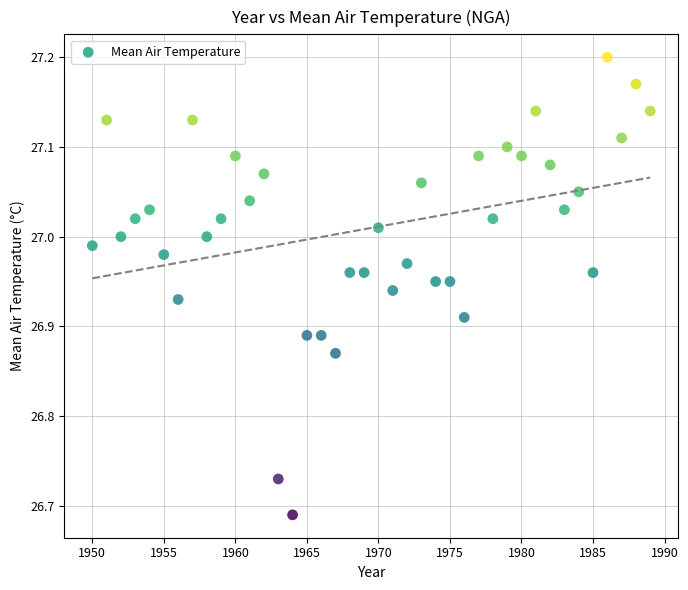

What is the range of X values (max minus min)?

39.0